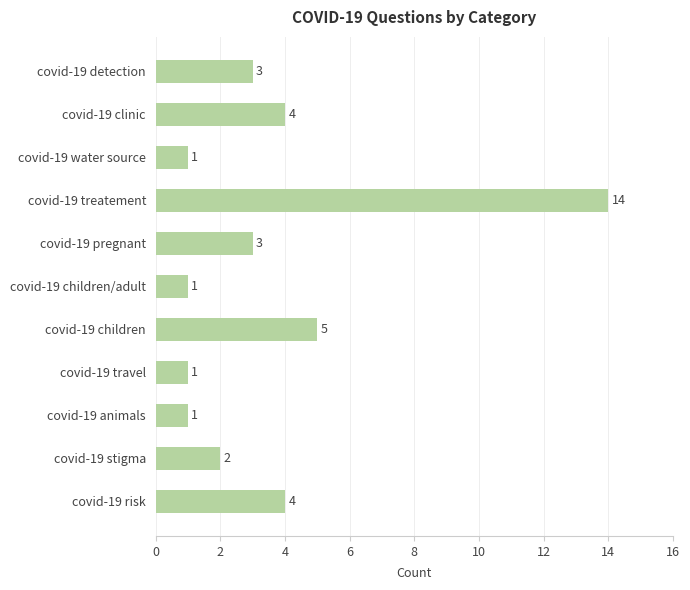

Where is the data nearest to the value 7?

covid-19 children